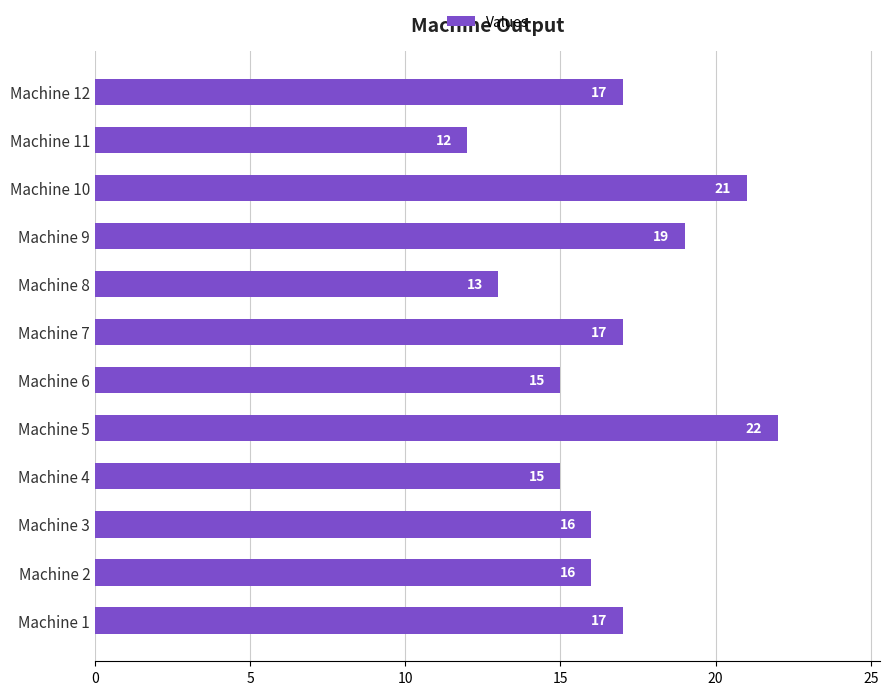

Reading bottom to top, extract all data points from this chart.

Machine 1=17	Machine 2=16	Machine 3=16	Machine 4=15	Machine 5=22	Machine 6=15	Machine 7=17	Machine 8=13	Machine 9=19	Machine 10=21	Machine 11=12	Machine 12=17